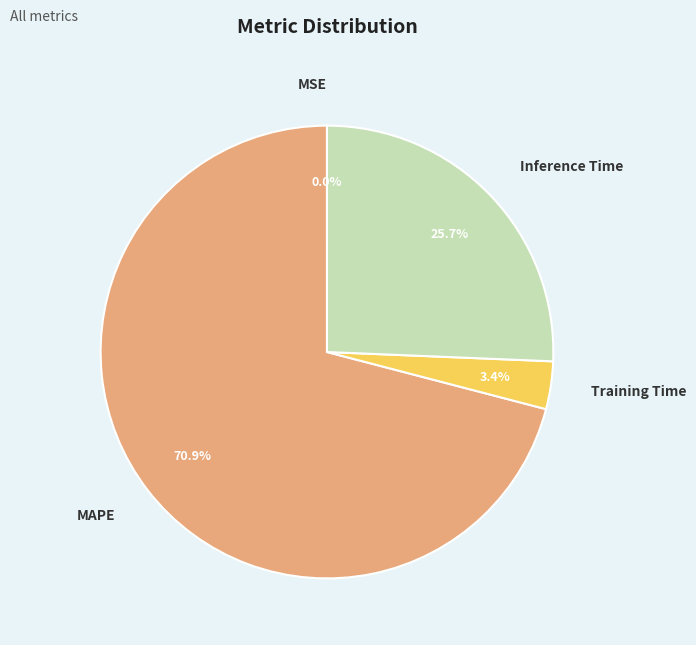

Combined, do Inference Time and MAPE account for over 50%?

Yes